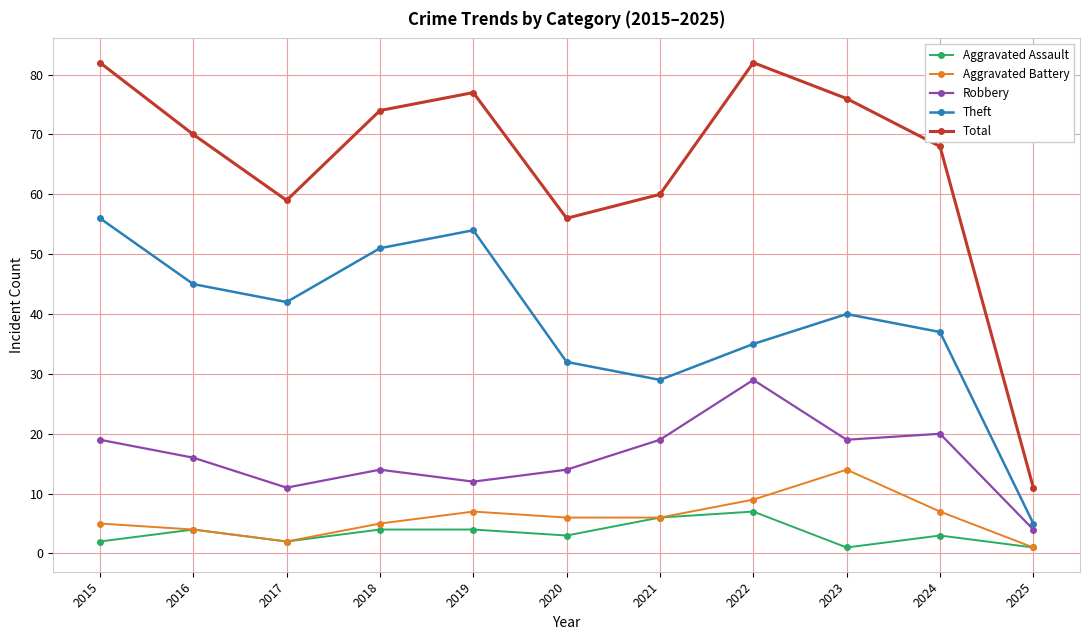

Where is the first local maximum for Robbery?

2018